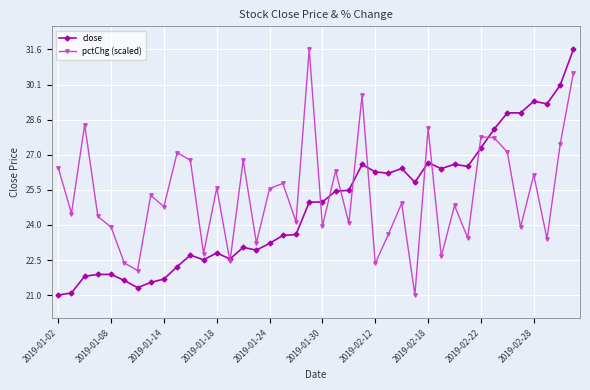

How many interior local peaks does the pctChg (scaled) series have?

14